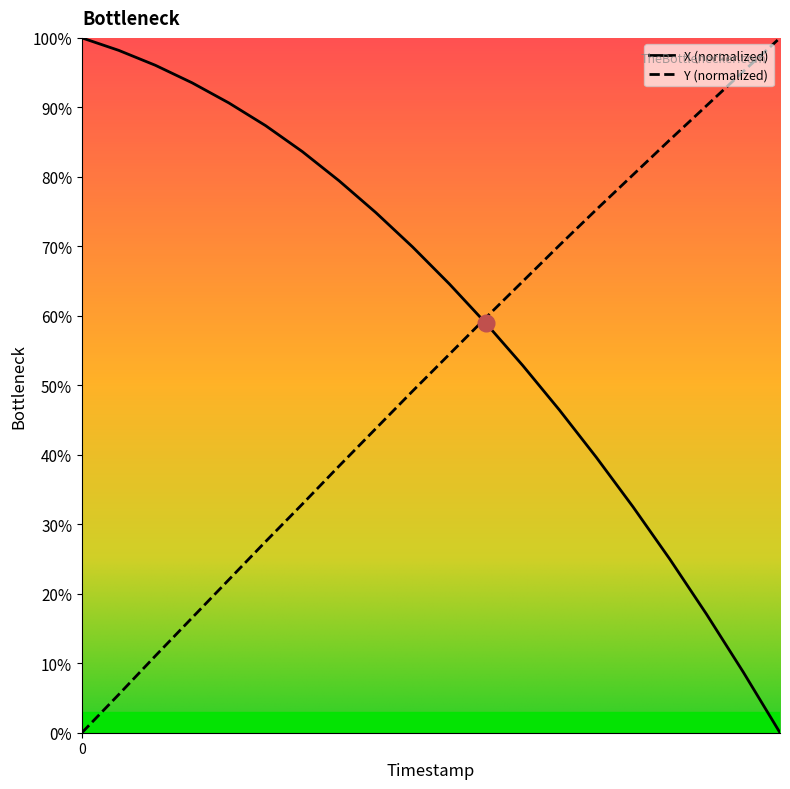

Does the chart display data point markers on the line(s)?

No